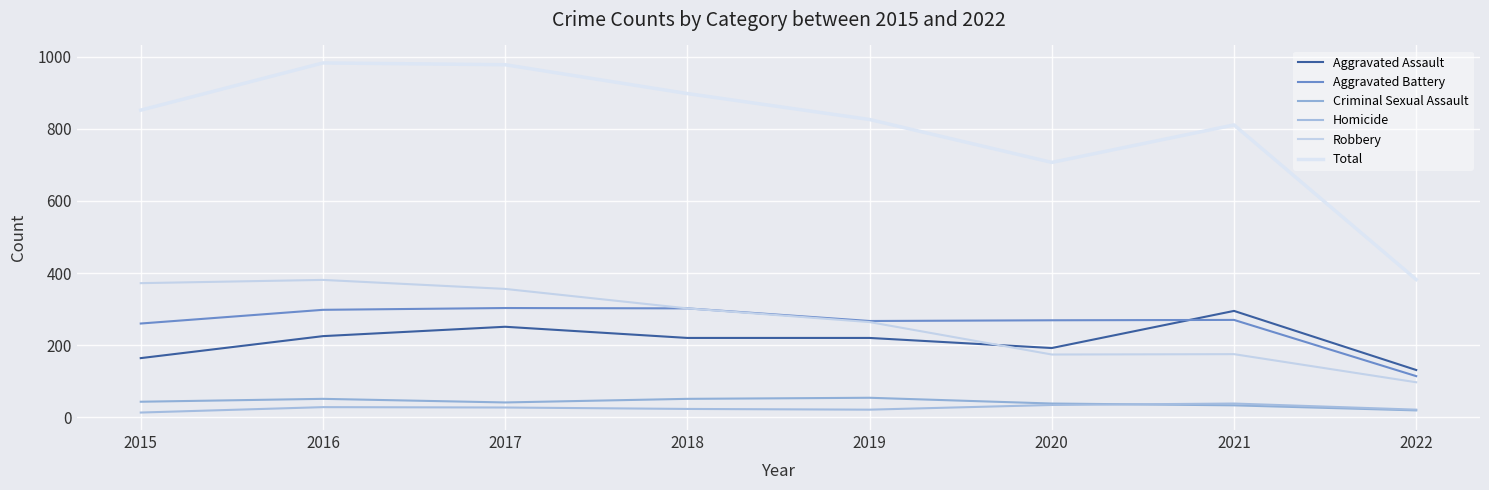

What is the difference between the maximum and minimum values in the Robbery series?

284